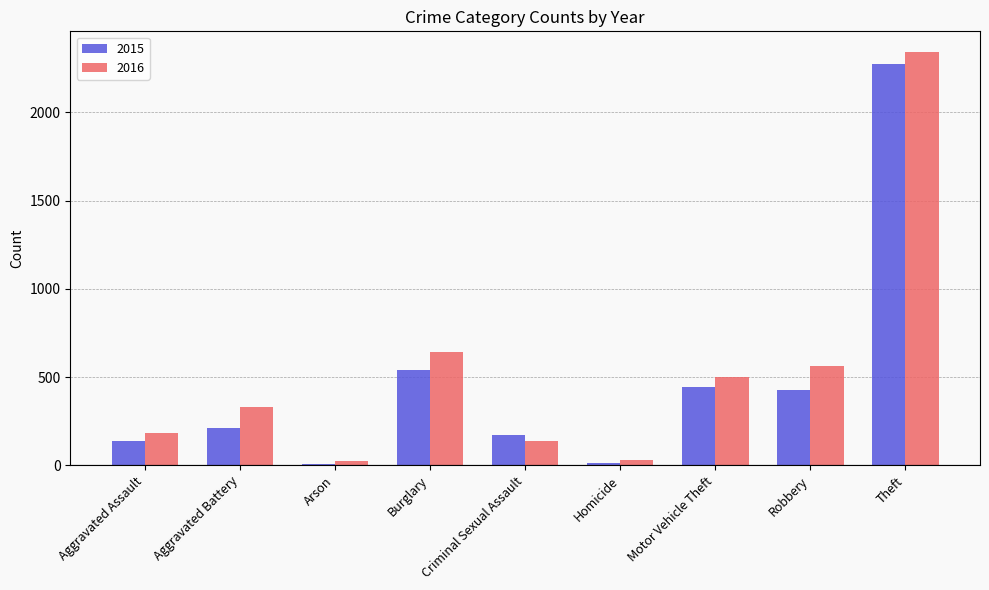

Which series has the largest range (max minus min)?

2016